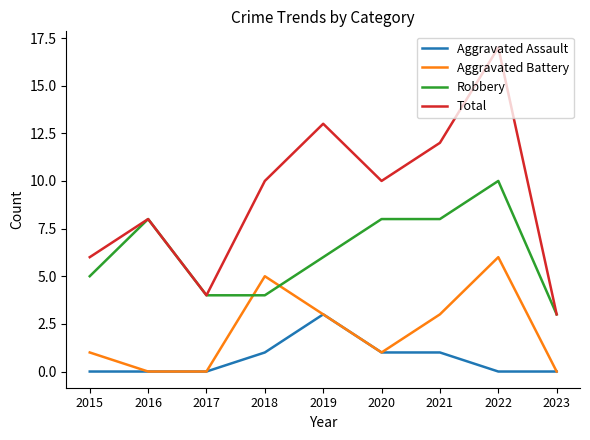

The Total series shows 6 at 2015. True or false?

True